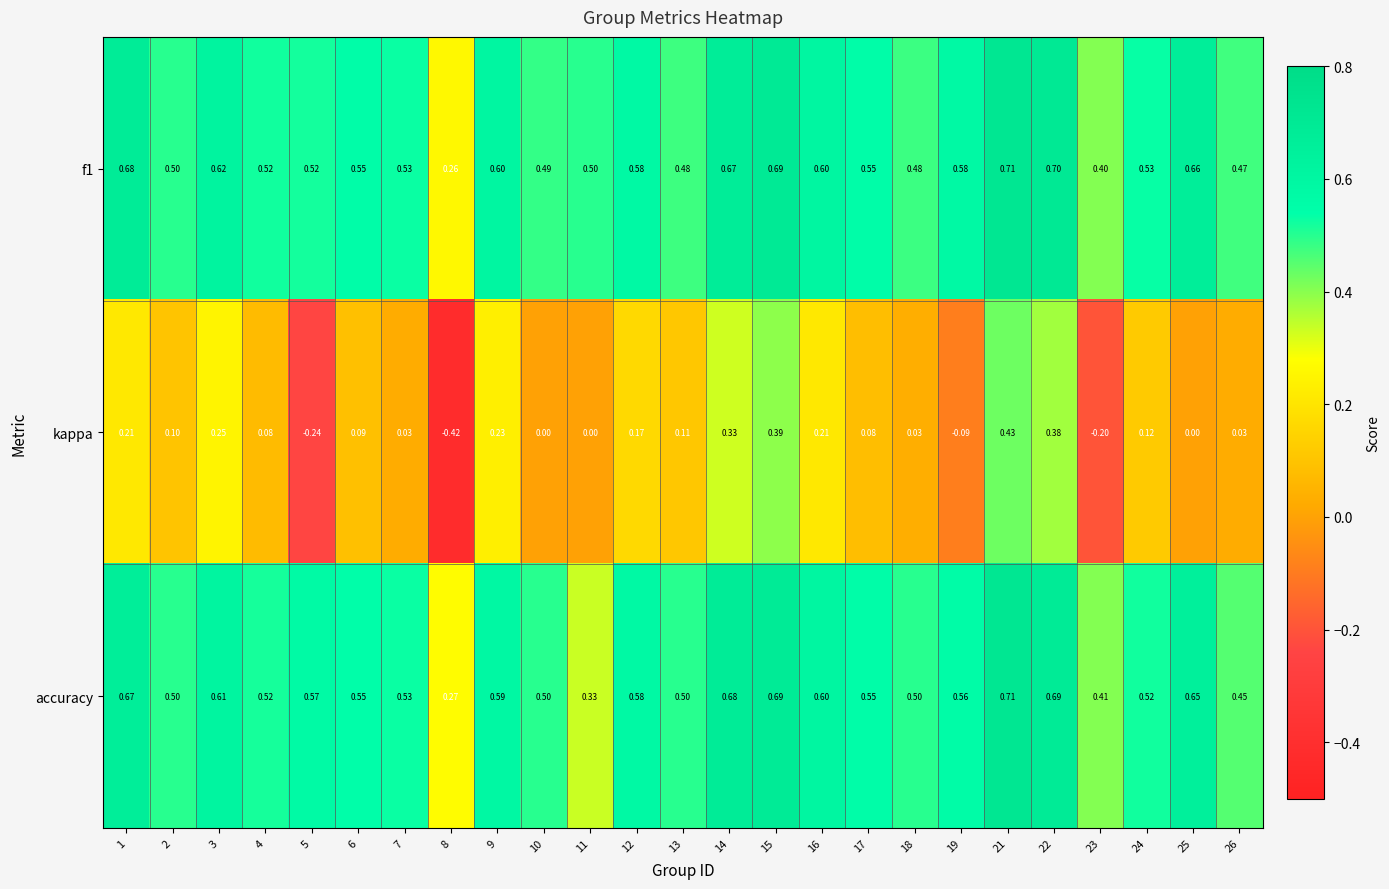

Is the value of accuracy at 13 greater than the value of kappa at 4?

Yes